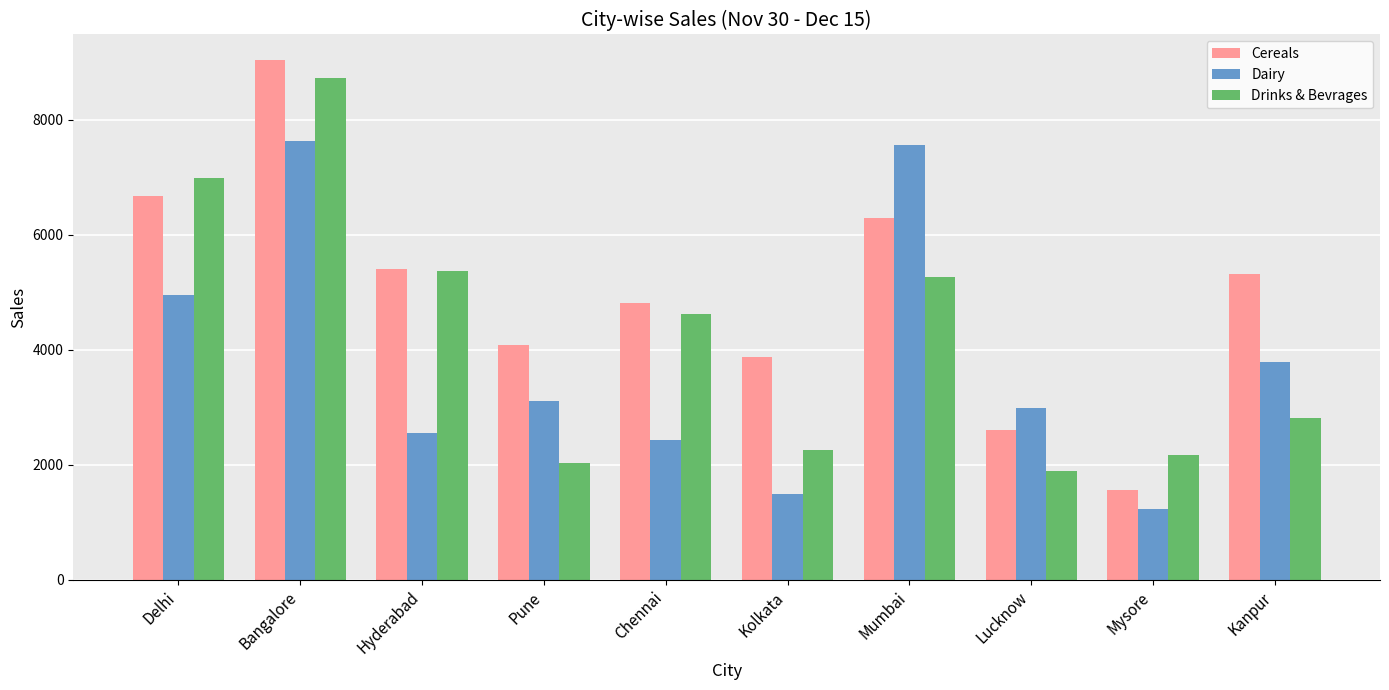

What are all the series names shown in the legend?

Cereals, Dairy, Drinks & Bevrages